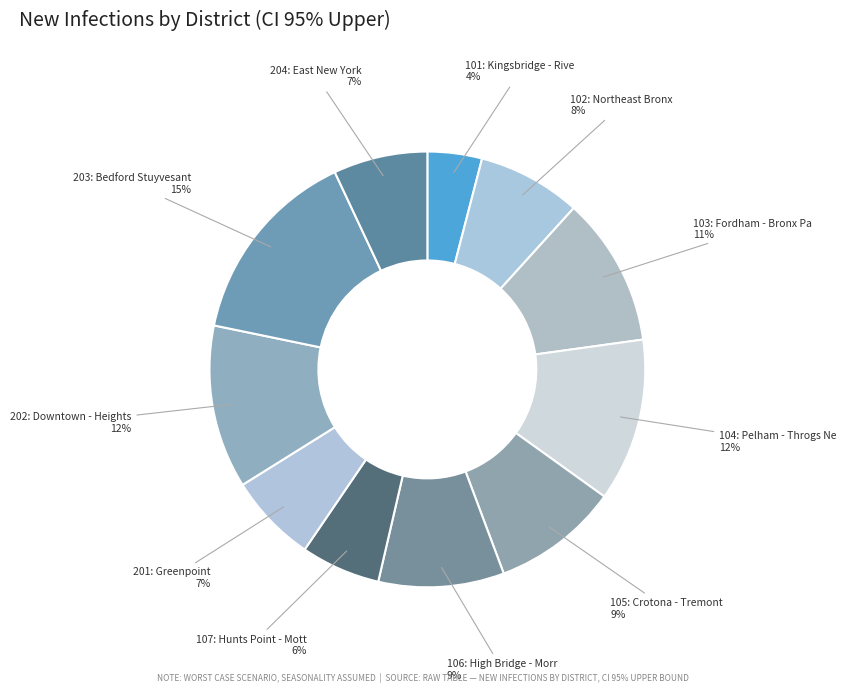

How many slices are in this pie chart?

11